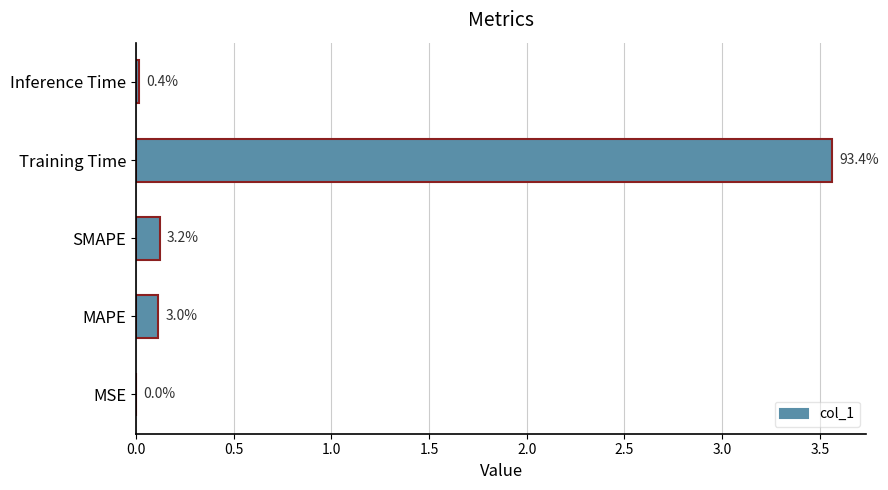

Are the bars horizontal?

Yes